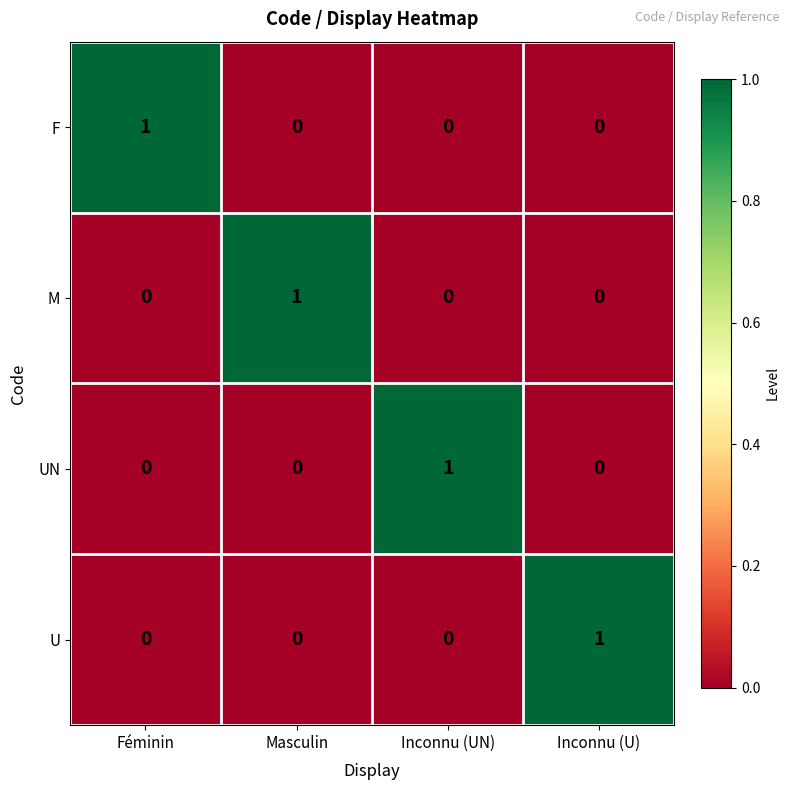

Reading left to right, list all the values displayed in this chart.

F: 1	0	0	0
M: 0	1	0	0
UN: 0	0	1	0
U: 0	0	0	1